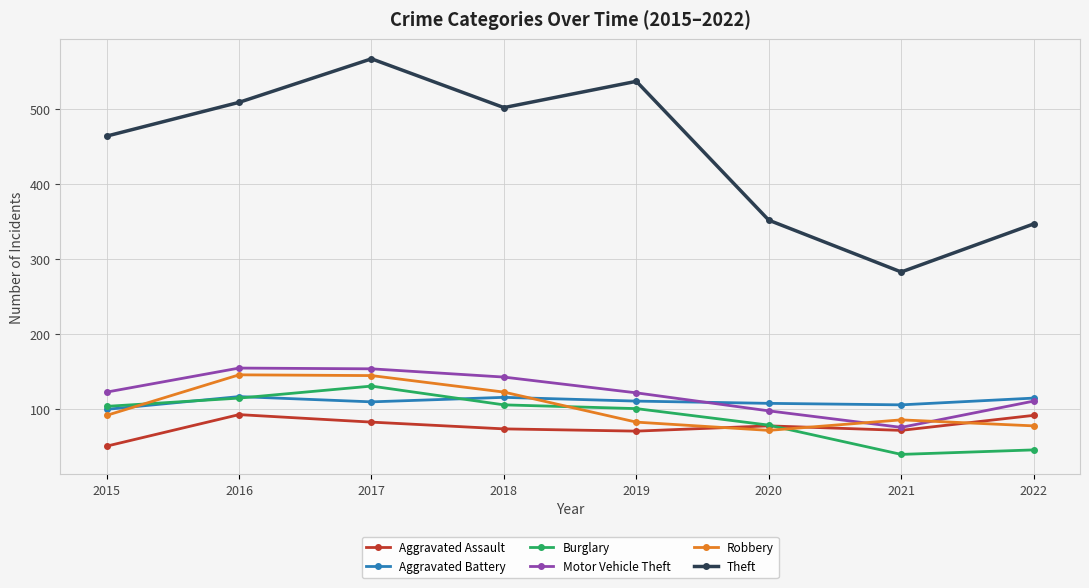

What is the spread (max minus min) of values at 2021?

243